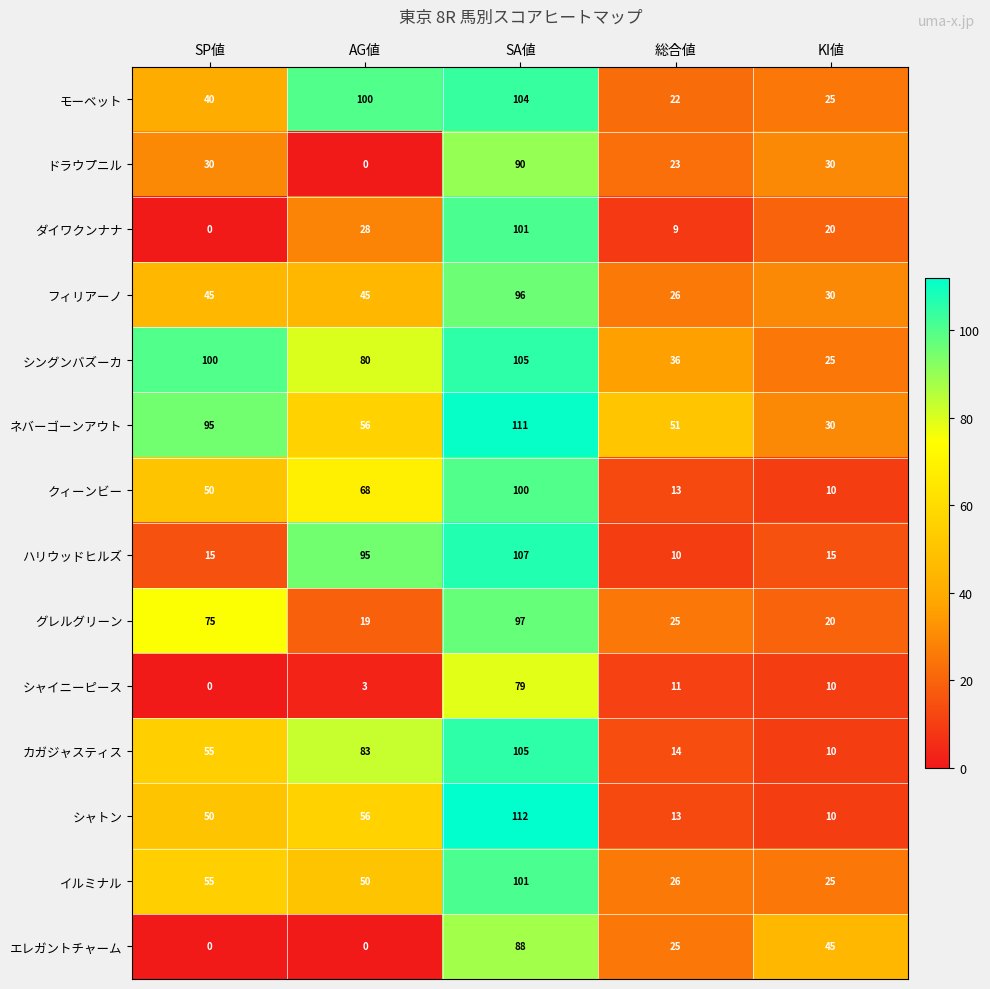

Rank the categories by シャイニーピース value from highest to lowest.

SA値, 総合値, KI値, AG値, SP値